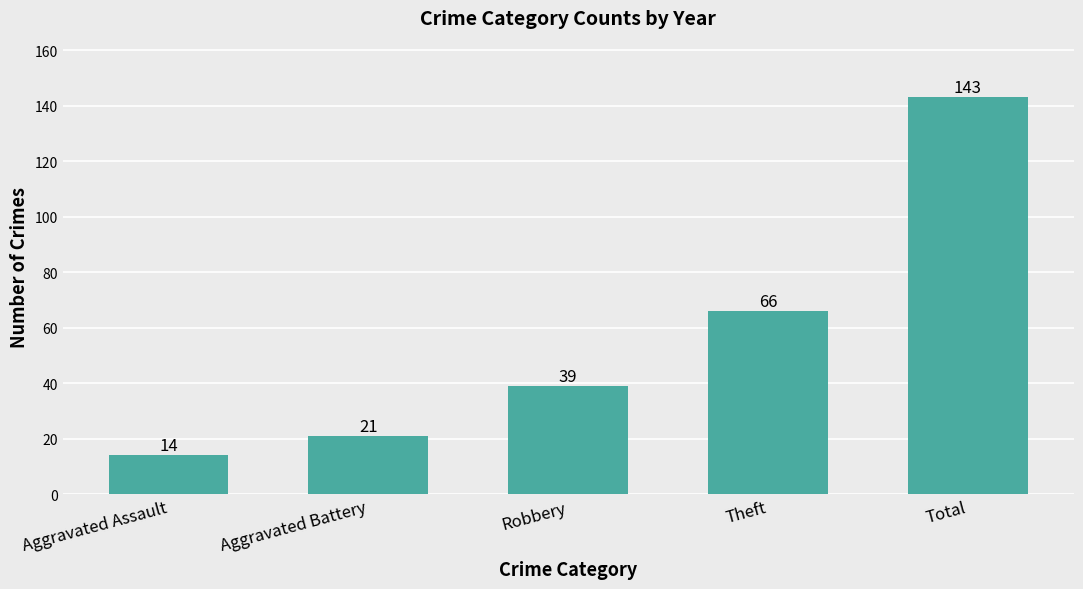

What value does the data have at Theft?

66